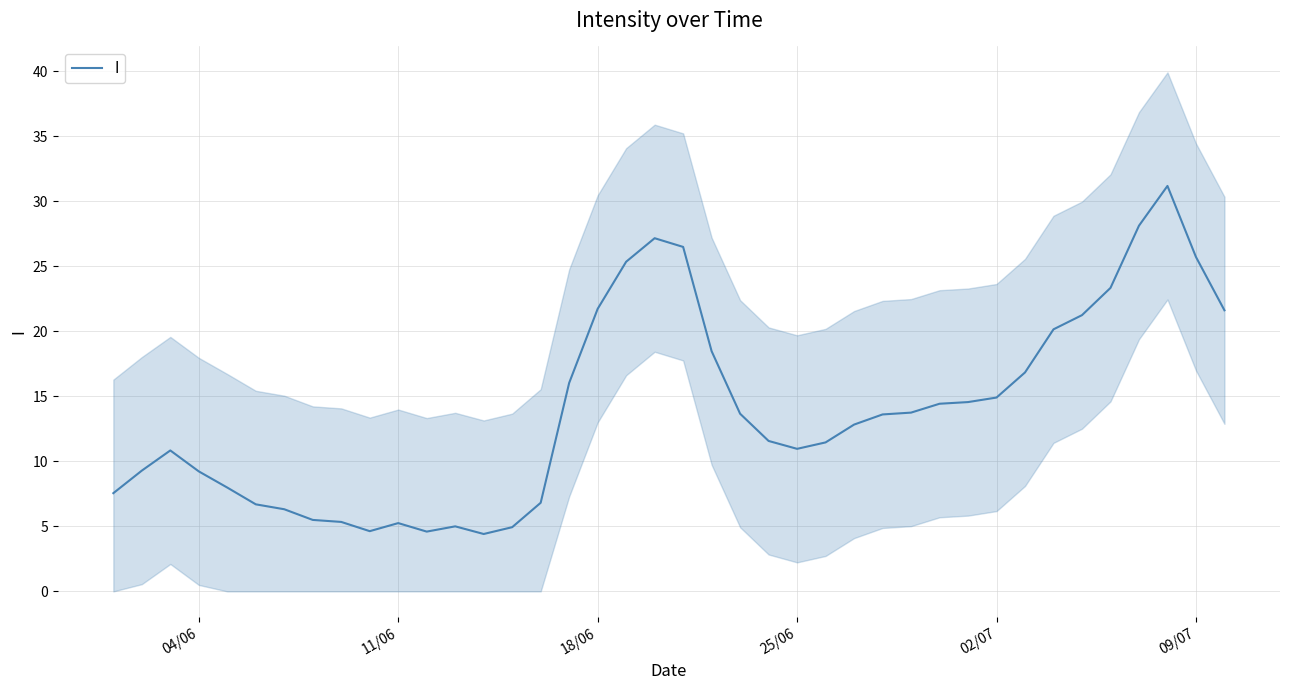

What is the highest value of the I series?

31.2